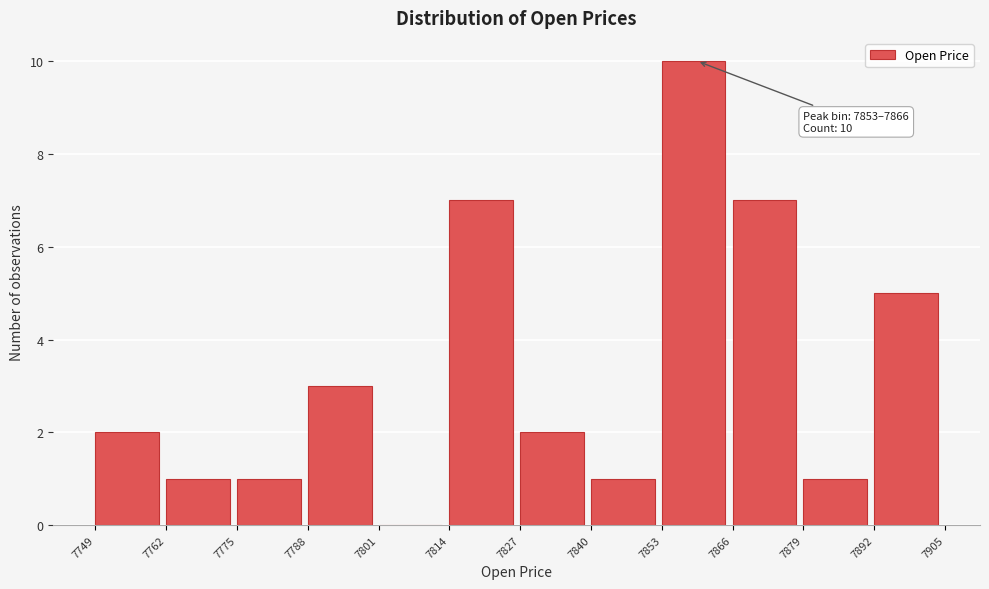

Which range on the x-axis has the tallest bar?

7853 to 7866